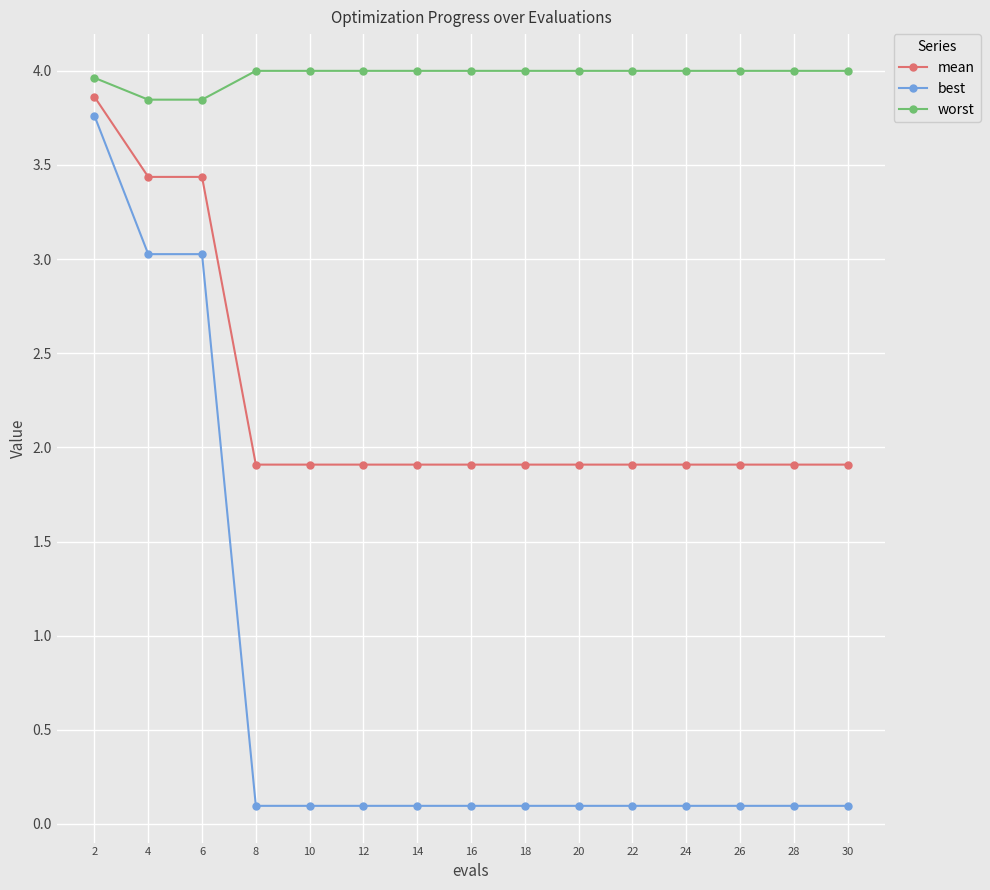

List the series in order of their overall mean, lowest first.

best, mean, worst